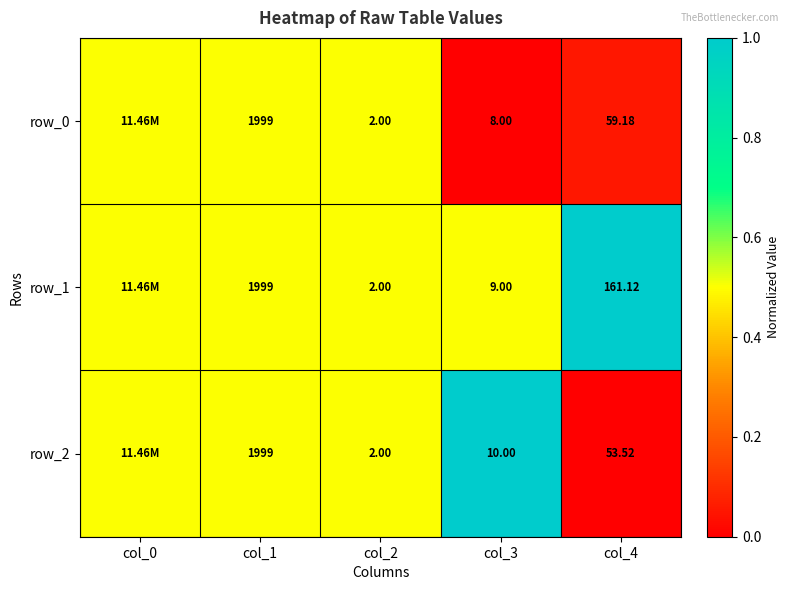

Is the value of row_0 at col_3 greater than the value of row_2 at col_4?

No